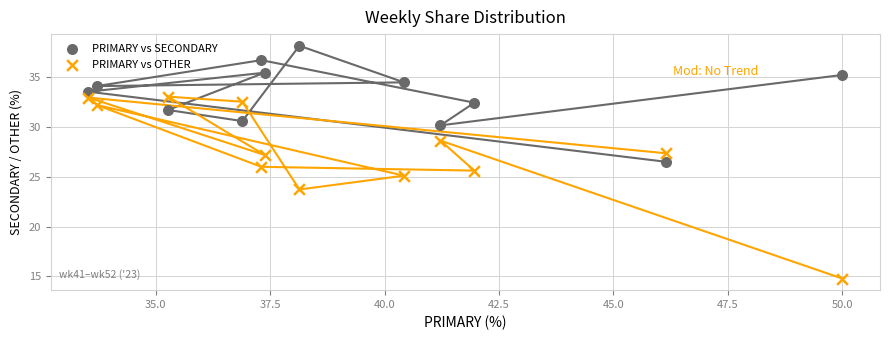

What are all the series names shown in the legend?

PRIMARY vs SECONDARY, PRIMARY vs OTHER